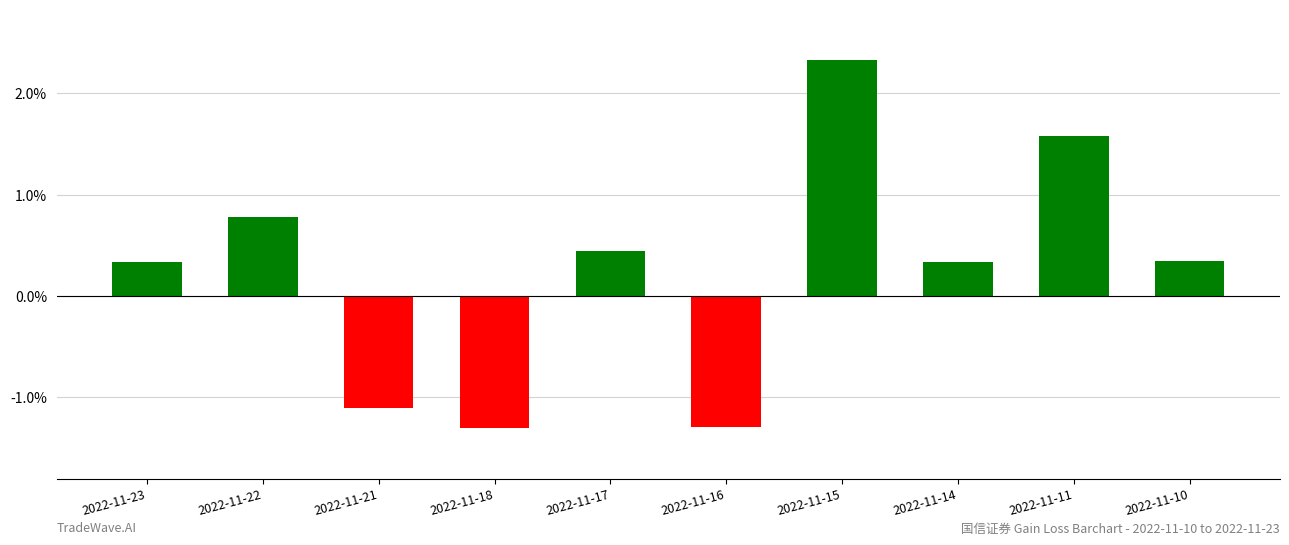

What is the change in value from 2022-11-22 to 2022-11-18?

-2.1